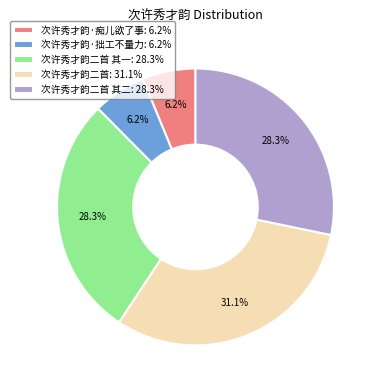

Which category has the biggest portion of the pie?

次许秀才韵二首: 31.1%